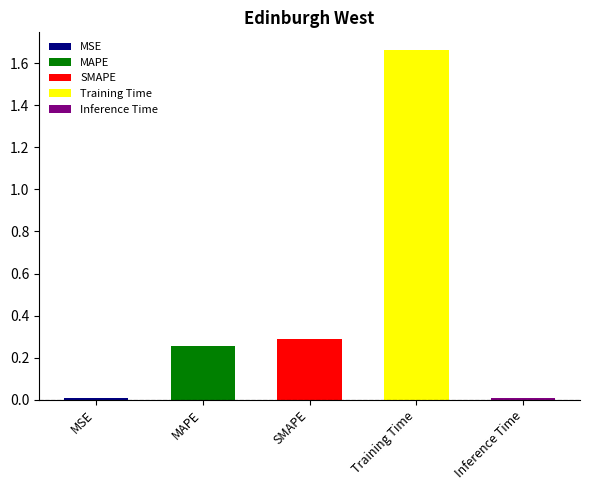

Reading left to right, what are all the values shown in this chart?

MSE=0.0	MAPE=0.3	SMAPE=0.3	Training Time=1.7	Inference Time=0.0